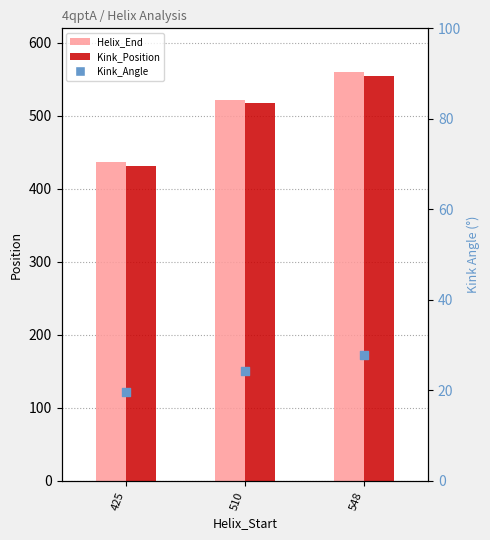

What are all the series names shown in the legend?

Helix_End, Kink_Position, Kink_Angle